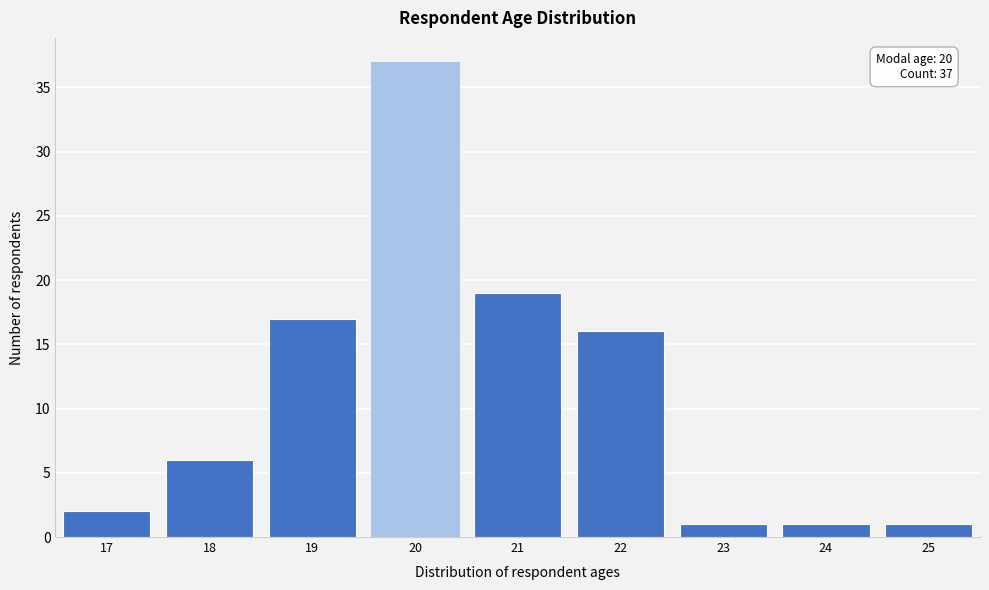

Reading left to right, what are all the values shown in this chart?

17=2	18=6	19=17	20=37	21=19	22=16	23=1	24=1	25=1